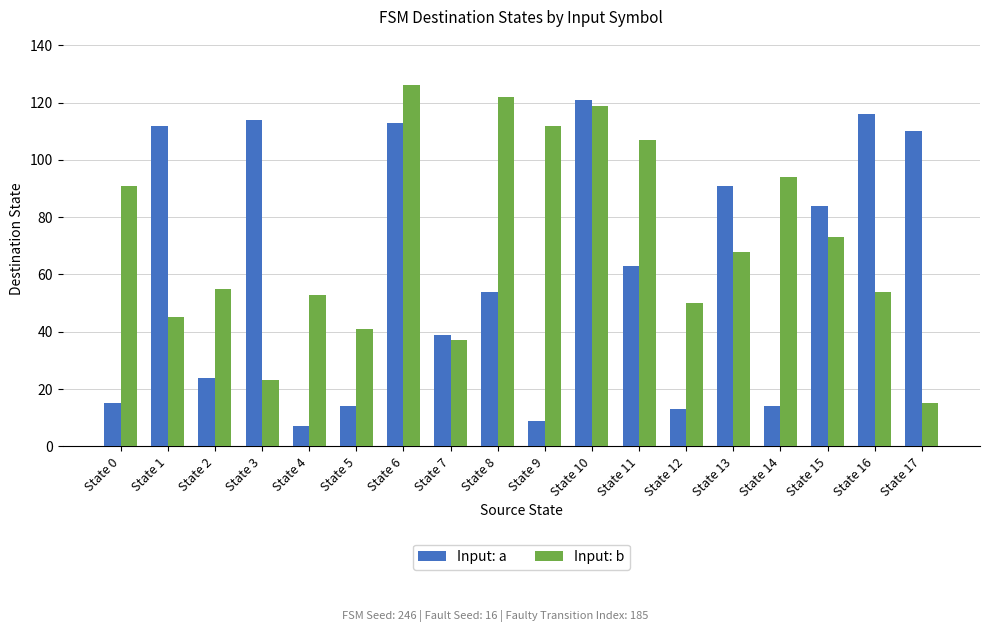

Which series has the largest total across all categories?

Input: b